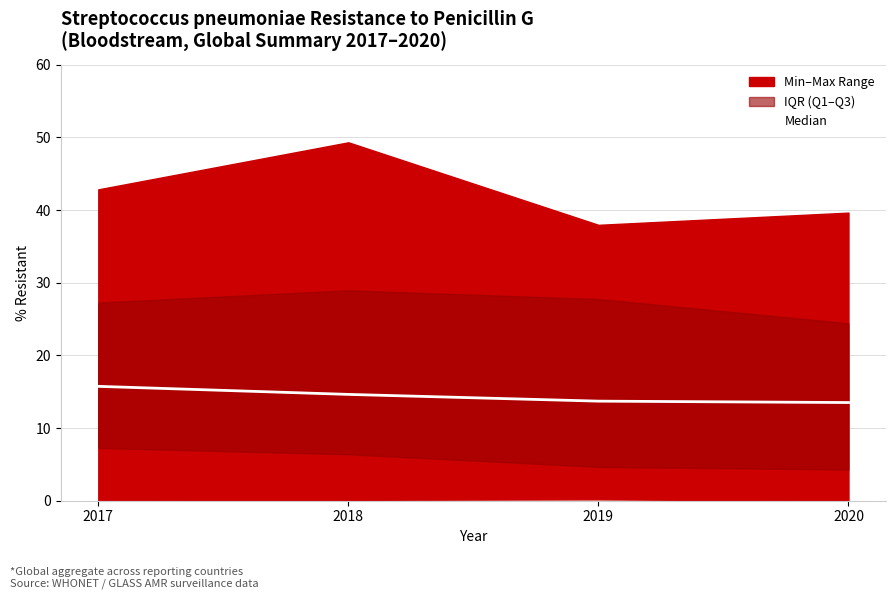

What is the change in value from 2017 to 2019?

-2.0